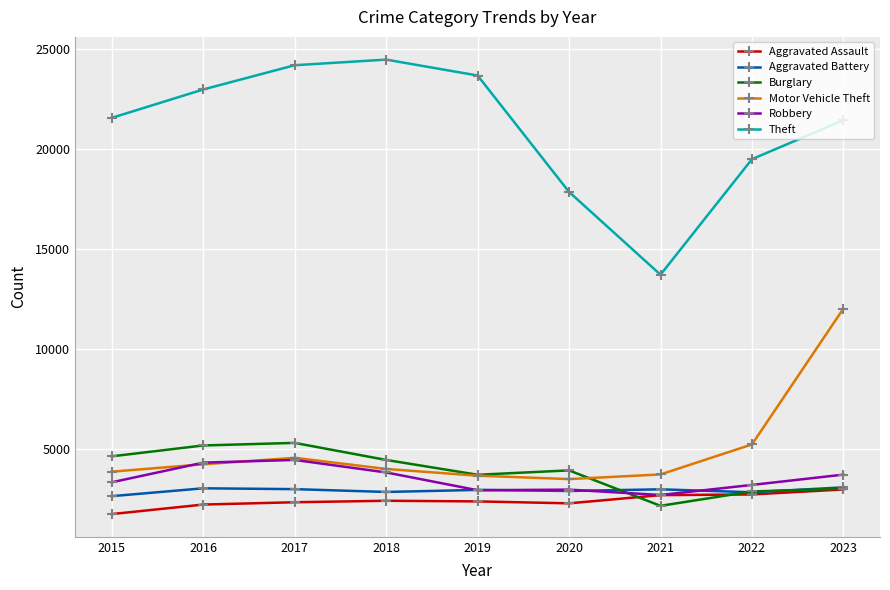

What is the value of the Motor Vehicle Theft point at the 7th from the left?

3704